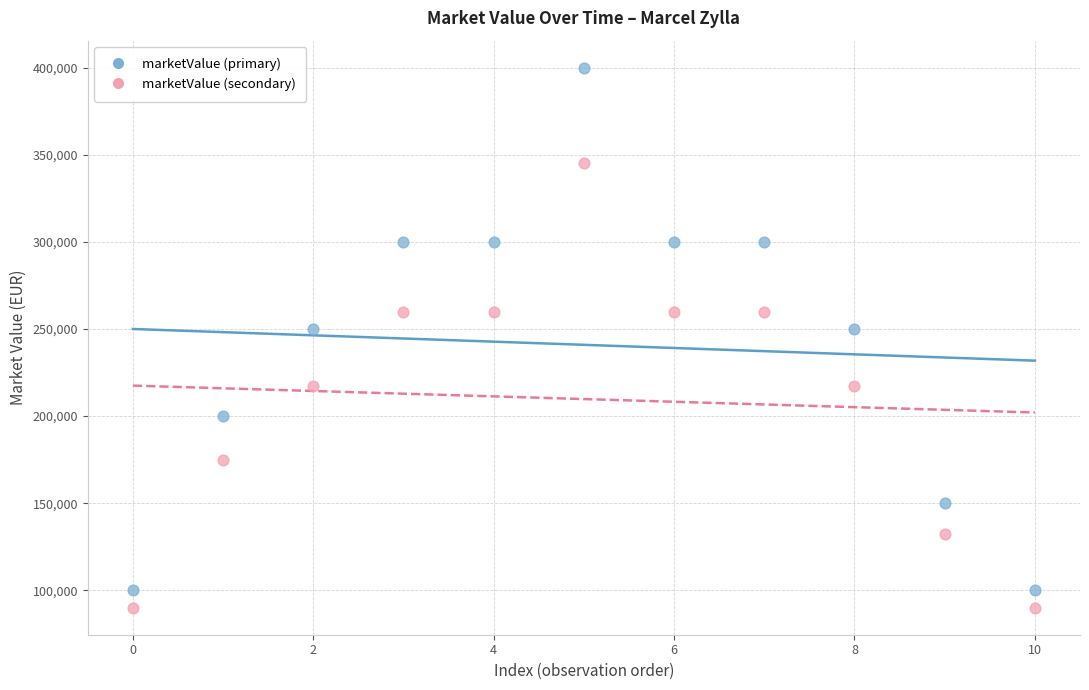

Across all data points, what is the range of Y values (max minus min)?

310000